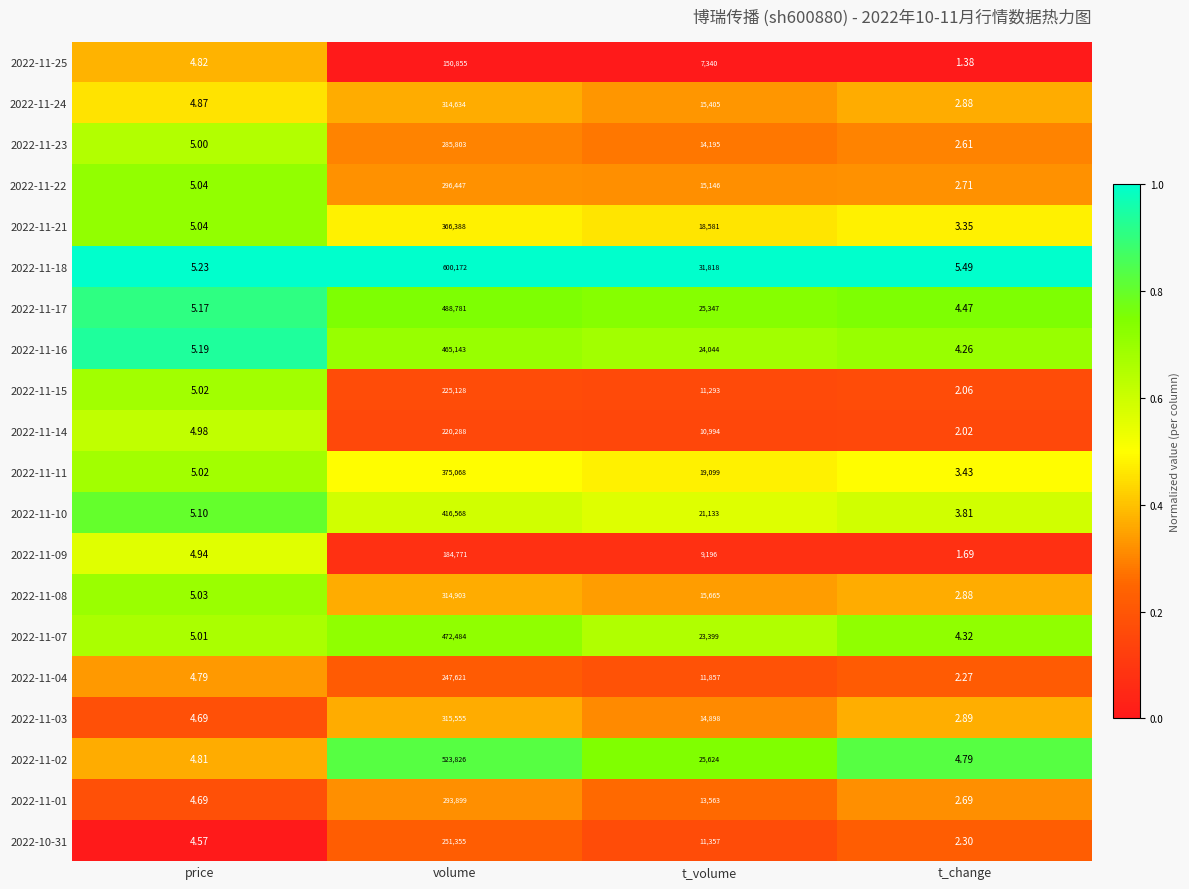

Where is 2022-11-03 nearest to the value 157778?

t_volume